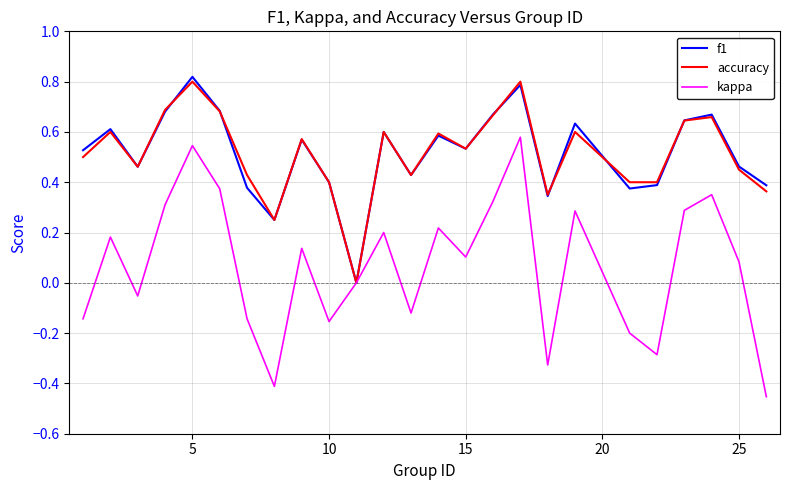

Which series has the largest range (max minus min)?

kappa